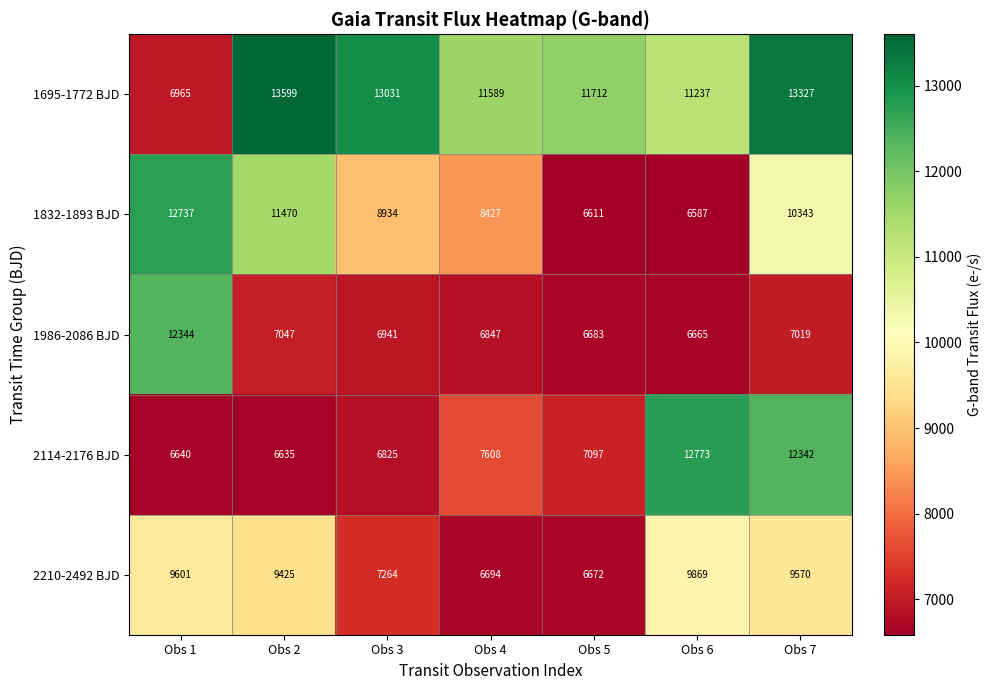

What value does the 1695-1772 BJD series have at Obs 3?

13031